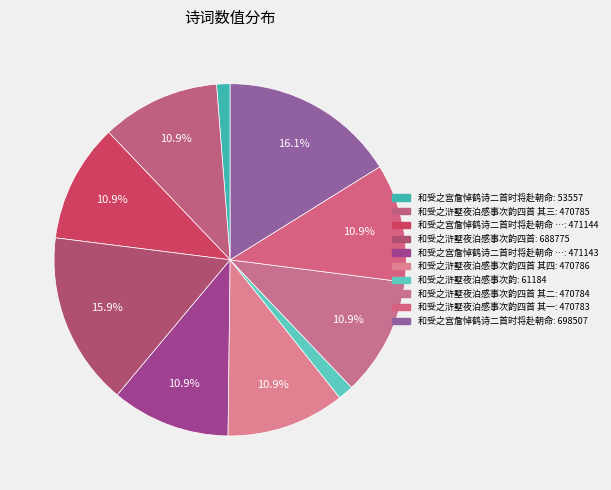

How many segments does this pie chart have?

10